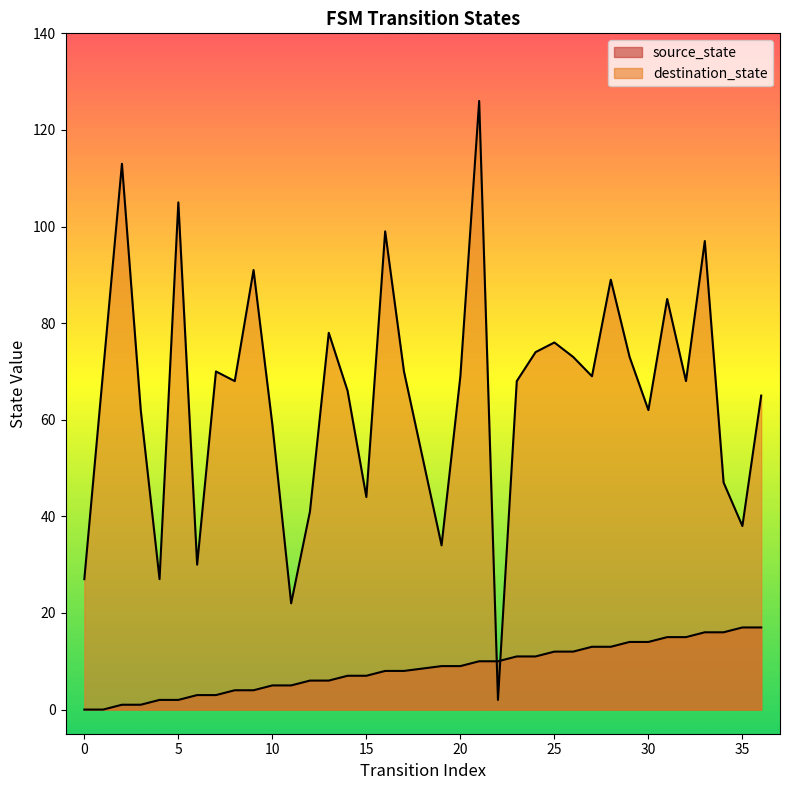

What is the sum of all source_state values?

306